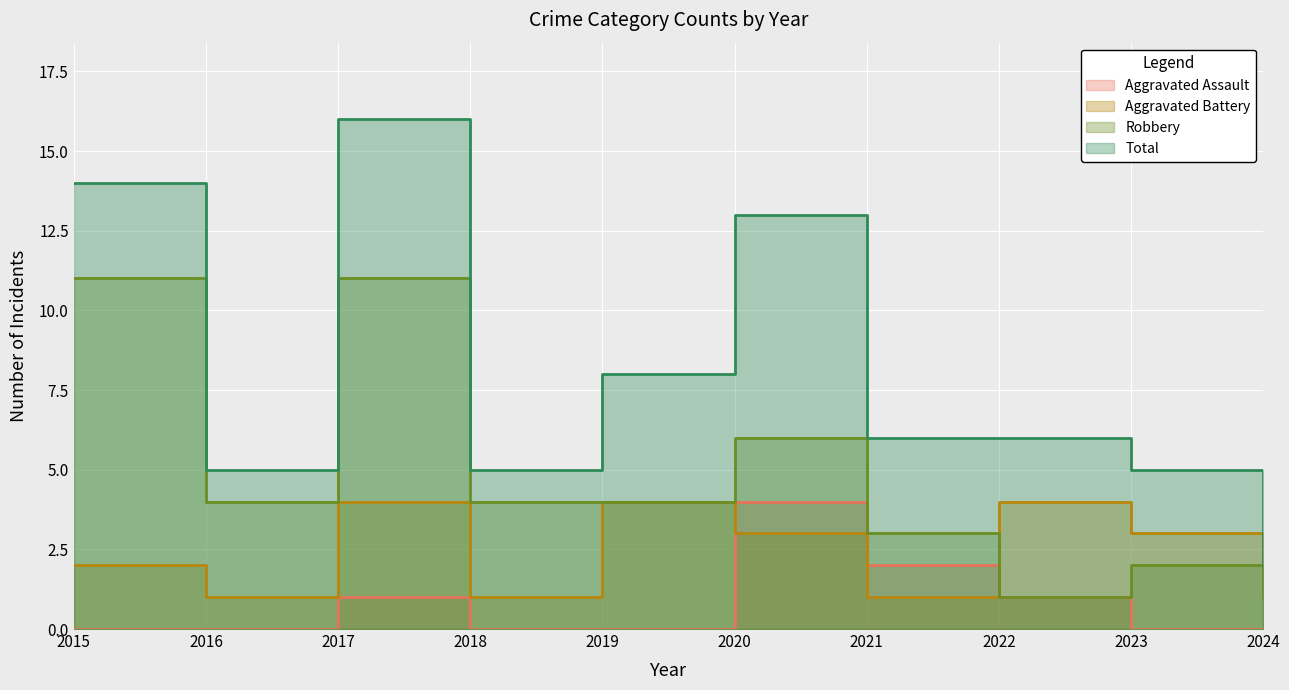

How many lines are shown in the chart?

4